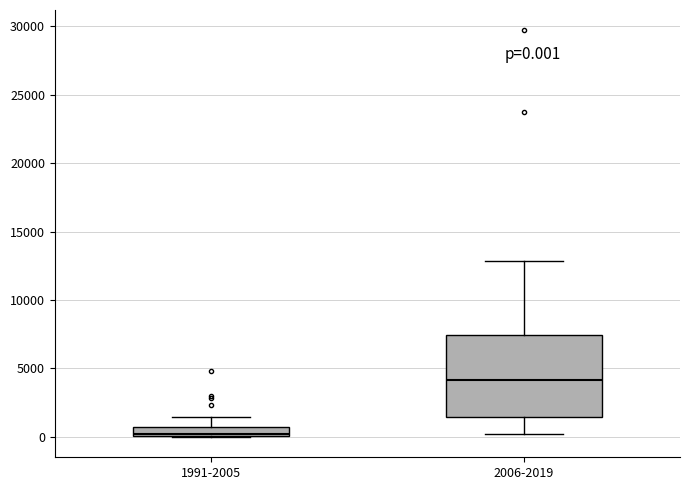

Comparing the boxes themselves (not the whiskers), which one is the tallest?

2006-2019